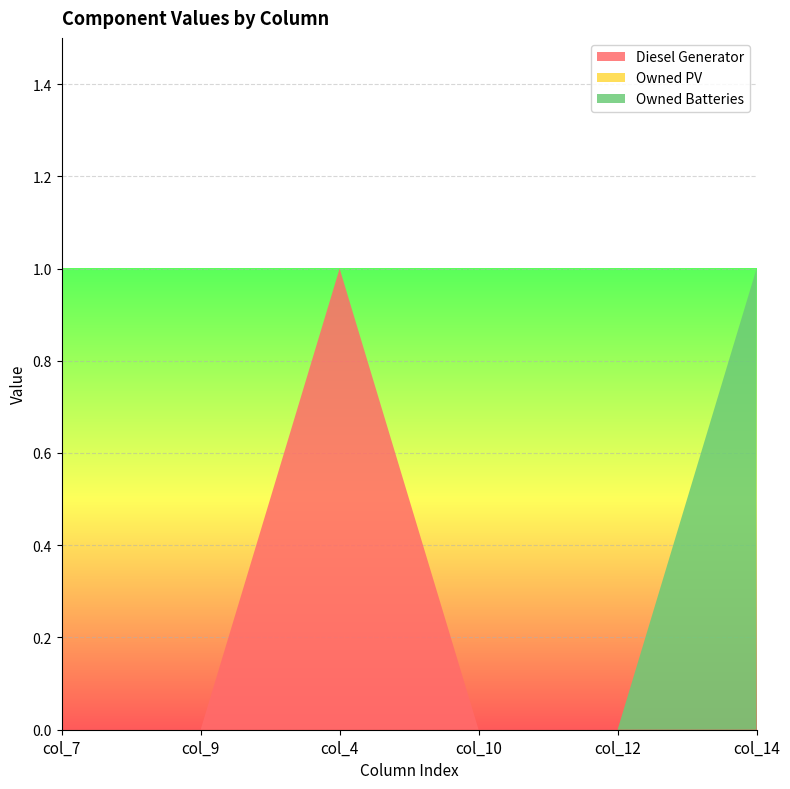

Reading left to right, transcribe all the data shown in this chart.

Diesel Generator: 0	0	1	0	0	0
Owned PV: 0	0	0	0	0	0
Owned Batteries: 0	0	0	0	0	1